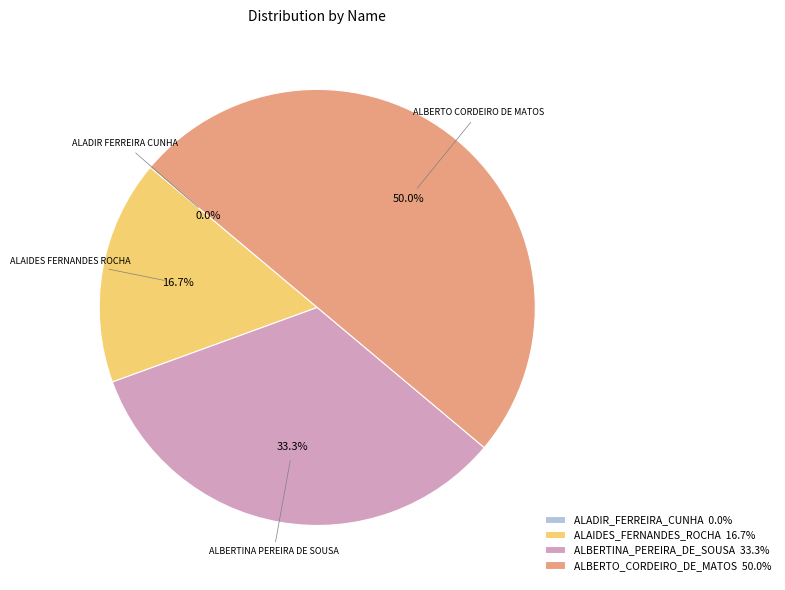

To the nearest percent, what is the average slice percentage?

25%